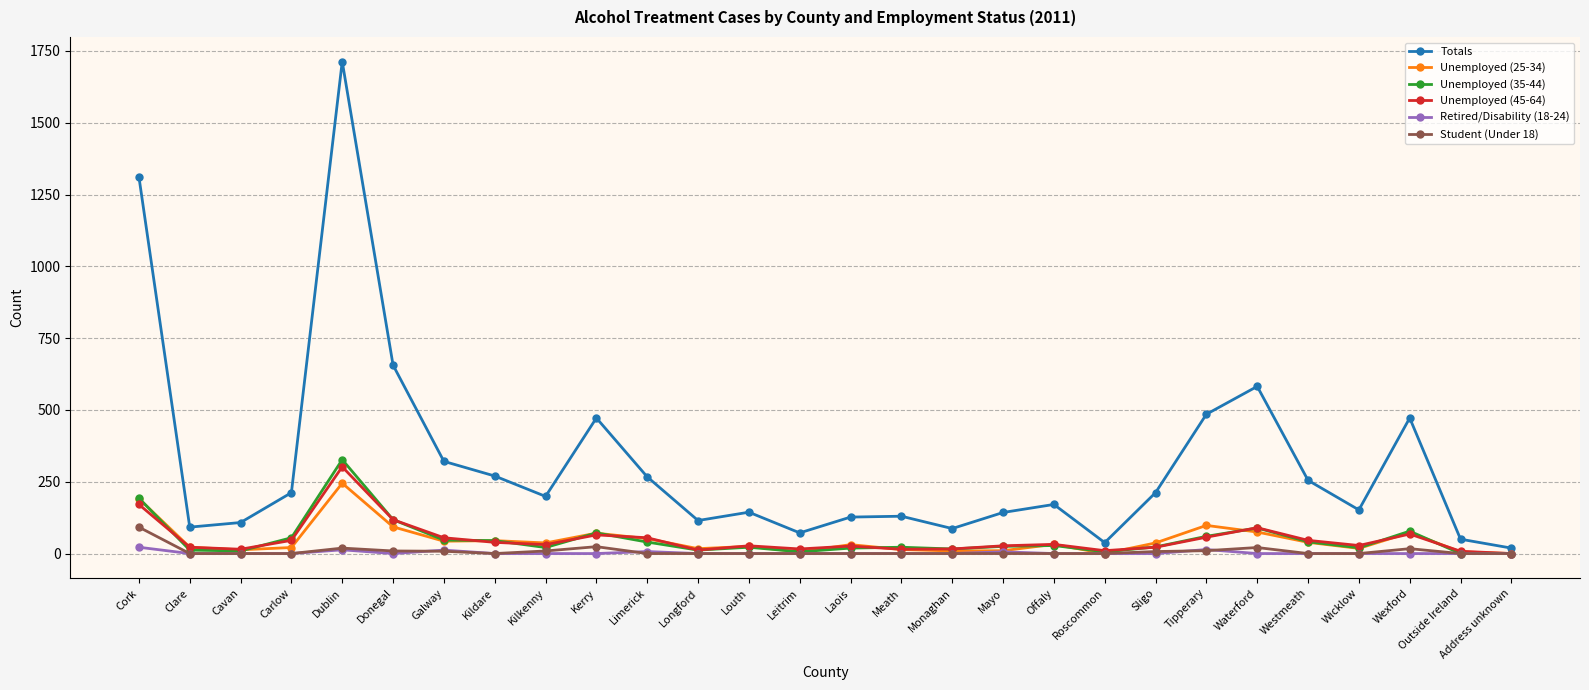

At which category is the sum across all series the highest?

Dublin